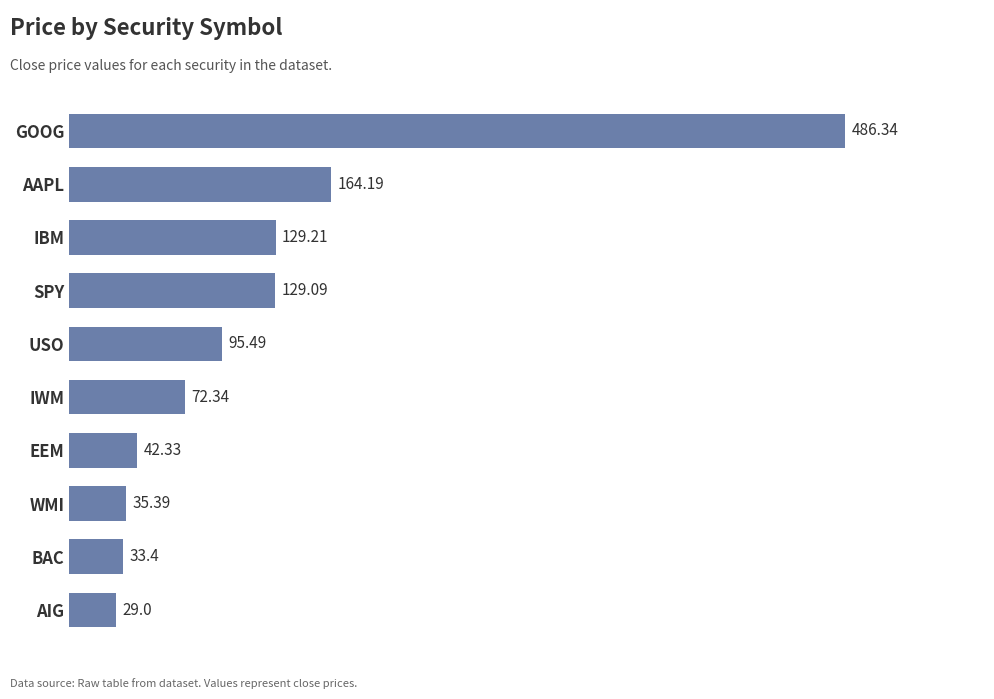

What is the difference between the maximum and minimum values?

457.3